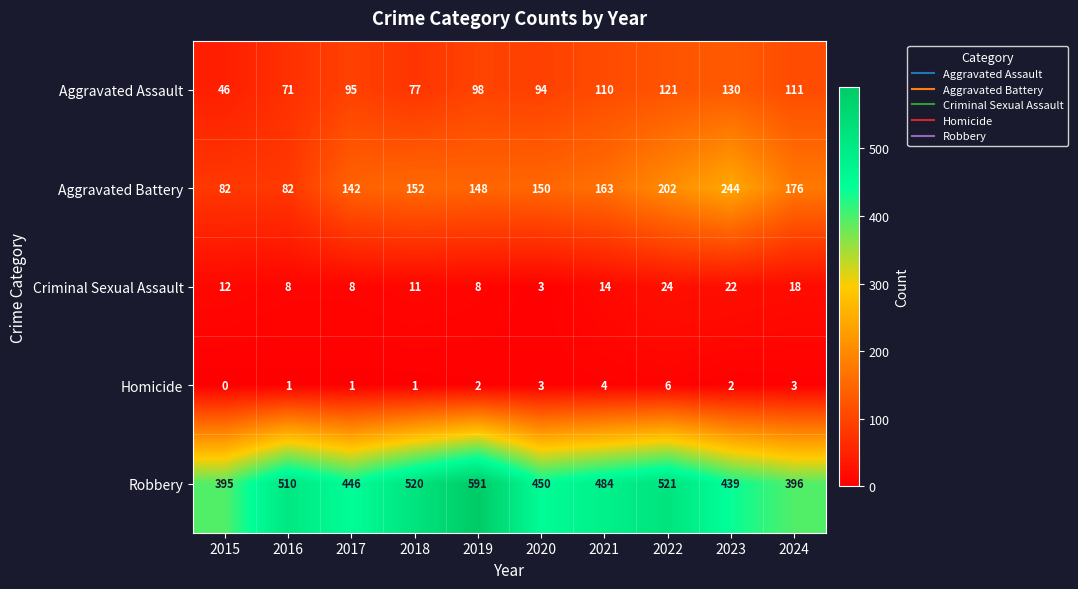

At how many categories does at least one series exceed 259?

10